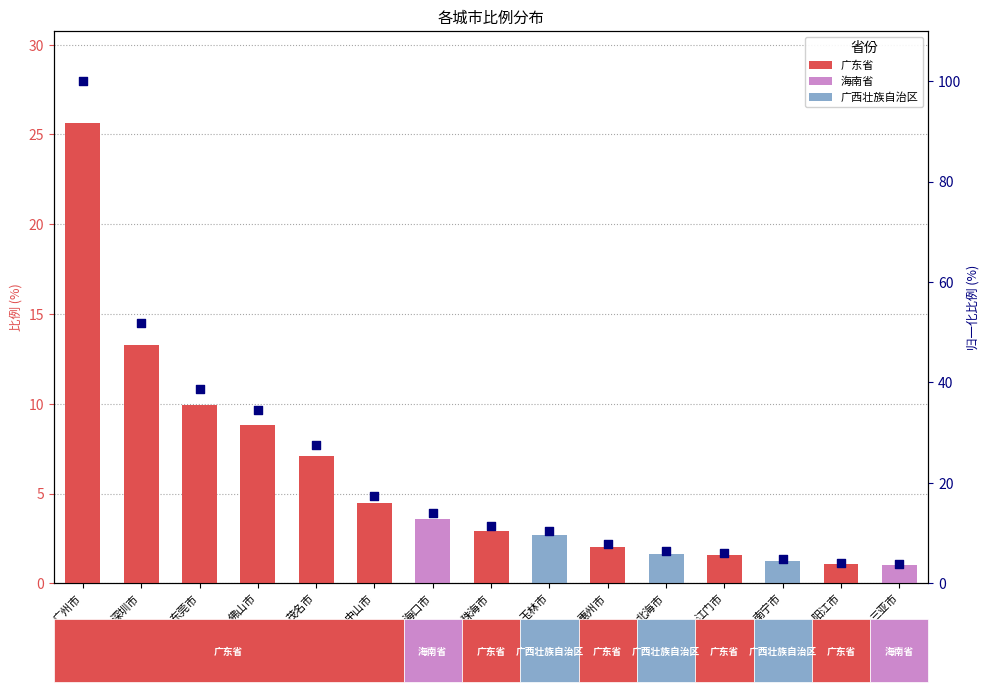

What is the change in value from 中山市 to 惠州市?

-9.6